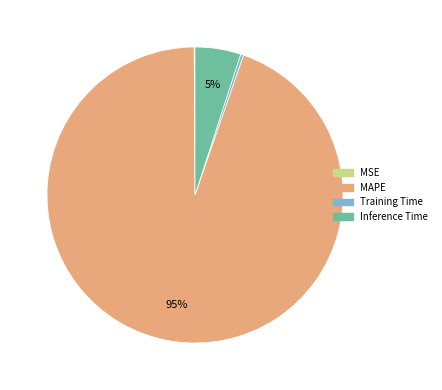

To the nearest percent, what percentage of the pie is Inference Time?

5%